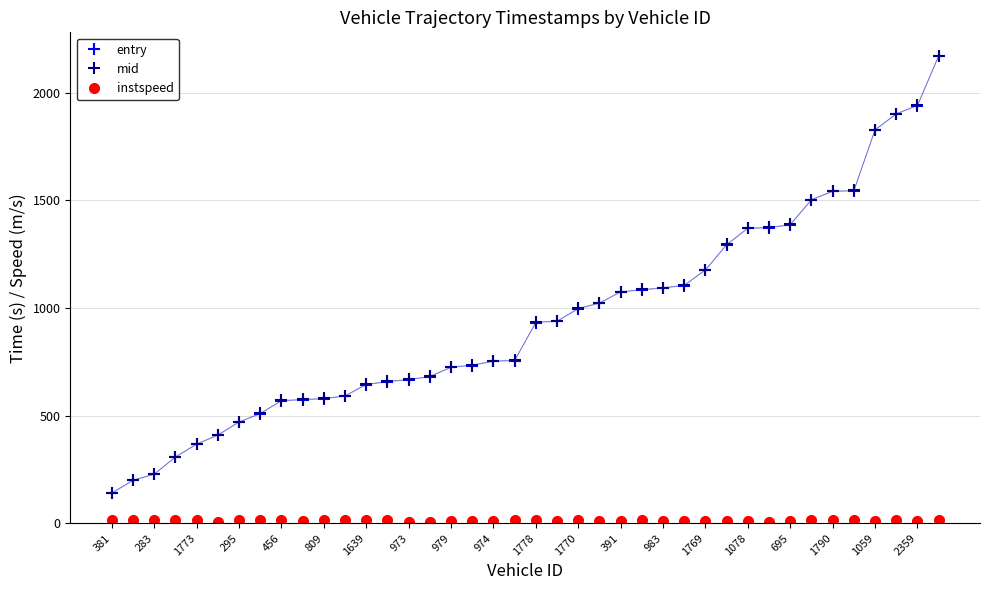

What is the greatest value displayed?

2173.2